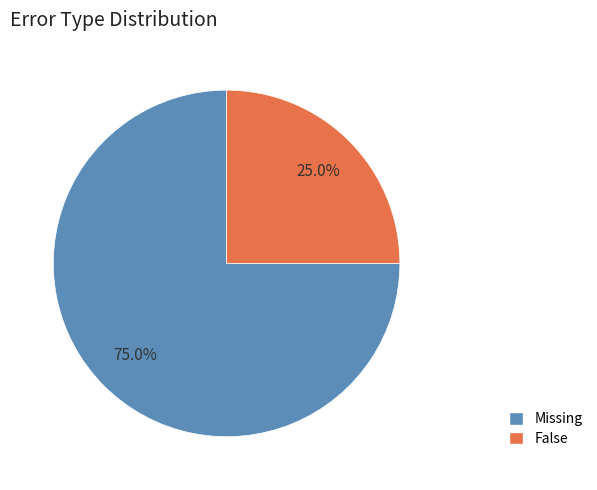

Is there any slice that represents more than half of the pie?

Yes